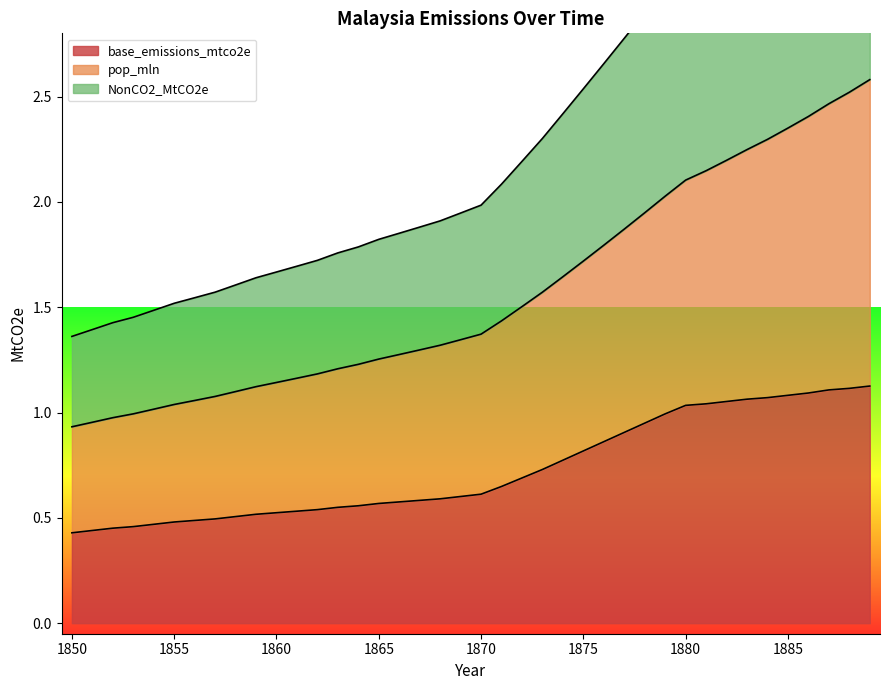

True or false: NonCO2_MtCO2e and pop_mln intersect in this chart.

False